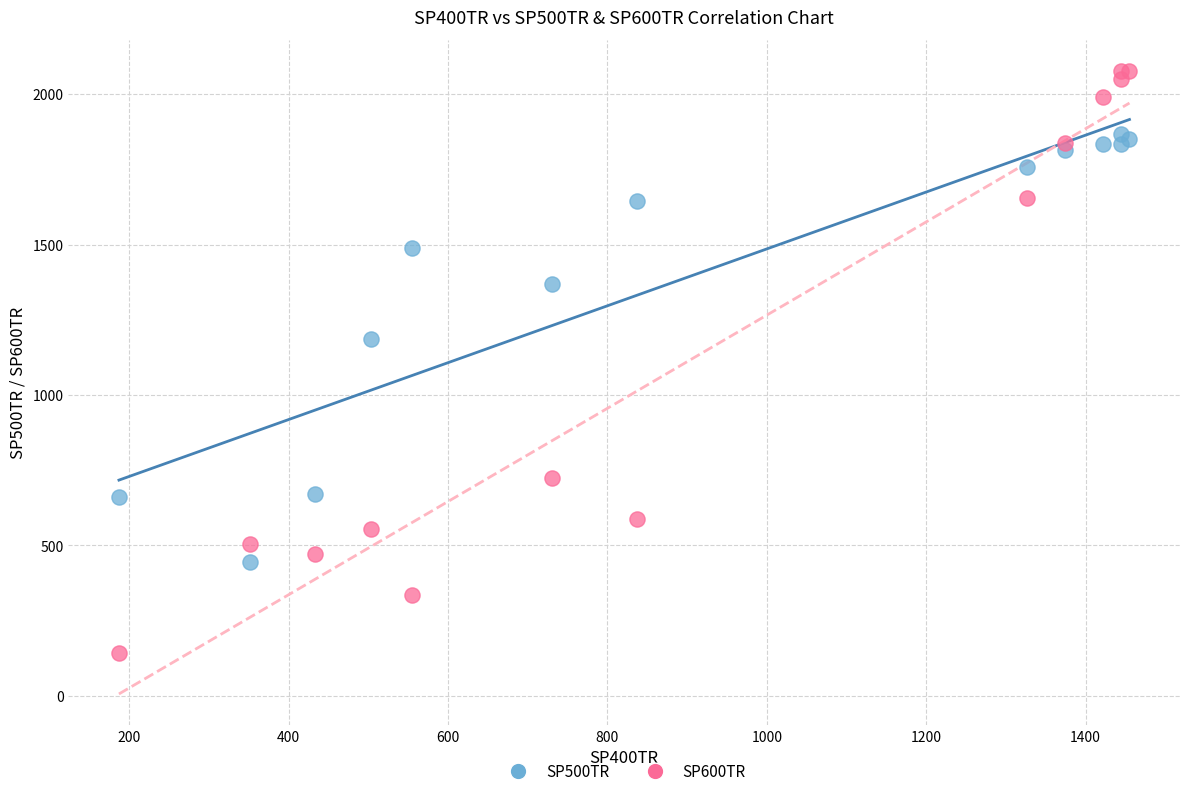

Which series contains the lowest Y value?

SP600TR